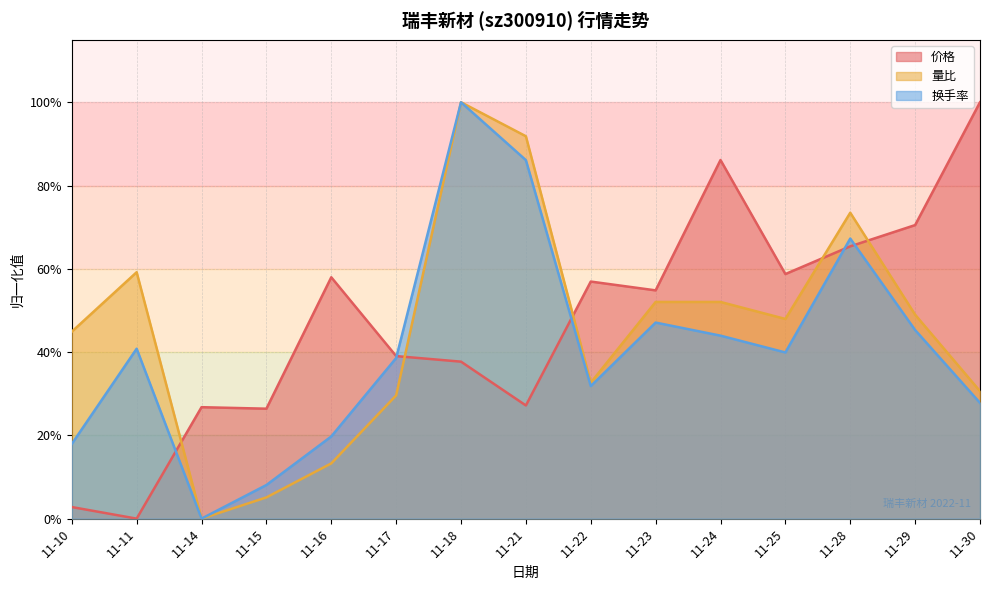

What is the spread (max minus min) of values at 11-23?

0.1